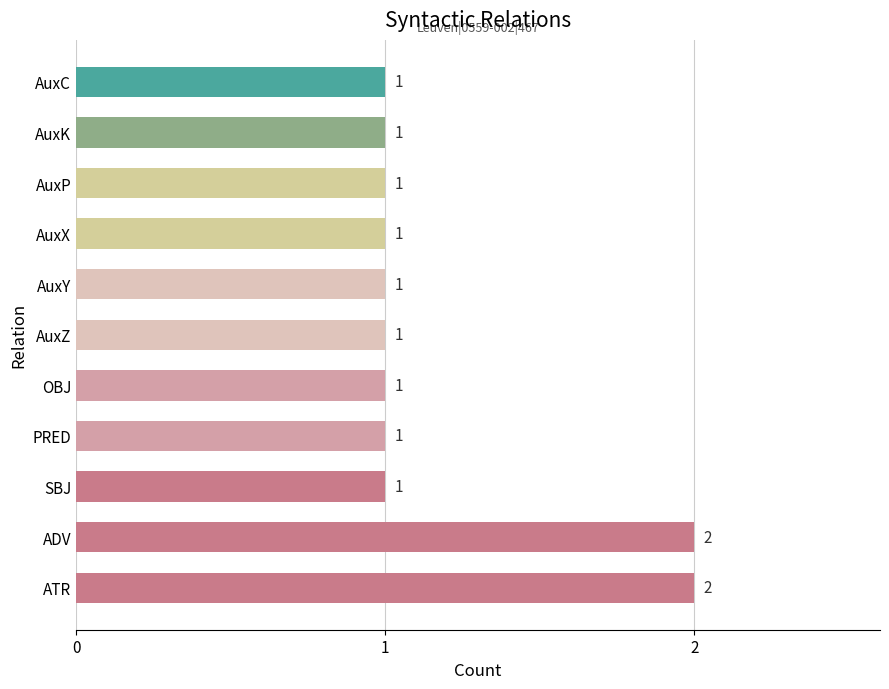

Count the values in the range 1 to 2.

11